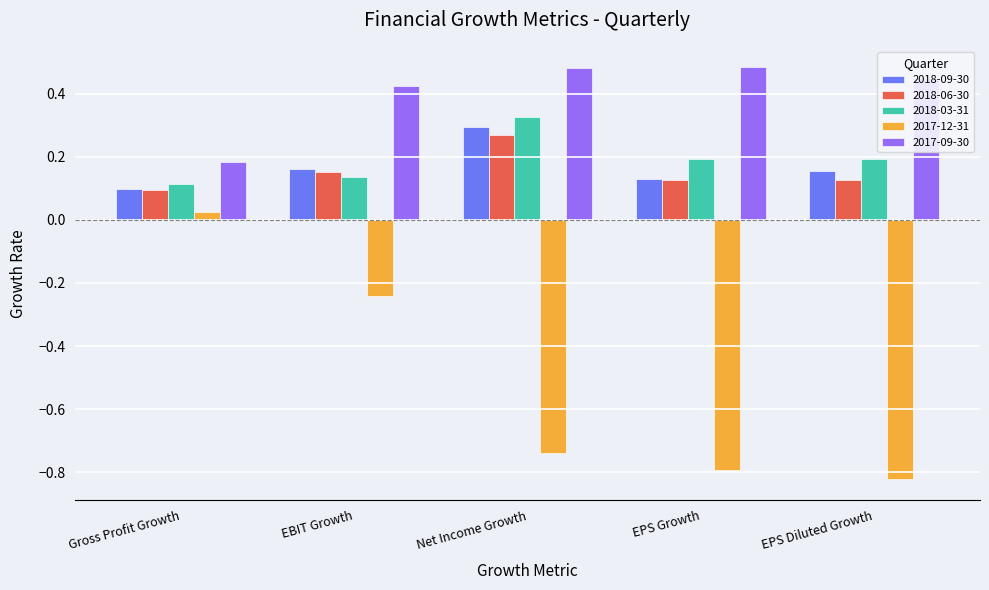

What is the sum of all 2017-12-31 values?

-2.6